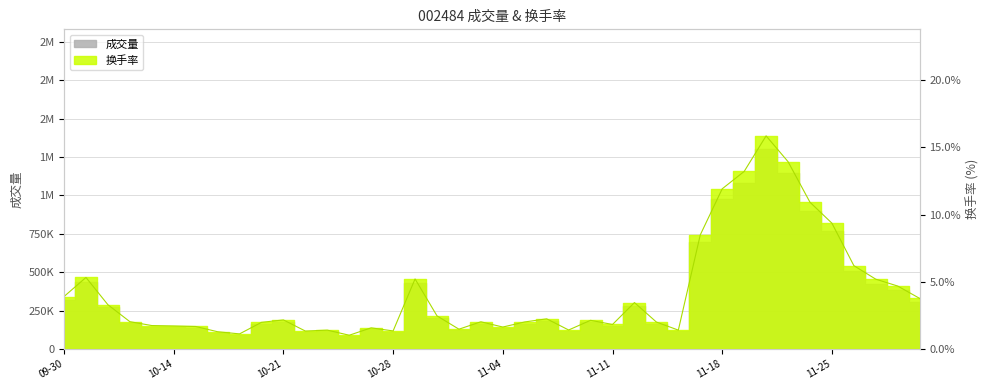

Reading right to left, transcribe all the data shown in this chart.

3.8	4.7	5.2	6.2	9.4	10.9	13.9	15.9	13.2	11.9	8.5	1.4	2.0	3.5	1.8	2.1	1.4	2.2	2.0	1.6	2.0	1.5	2.5	5.2	1.3	1.6	1.0	1.4	1.3	2.2	2.0	1.1	1.3	1.7	1.7	1.7	2.0	3.3	5.3	3.9